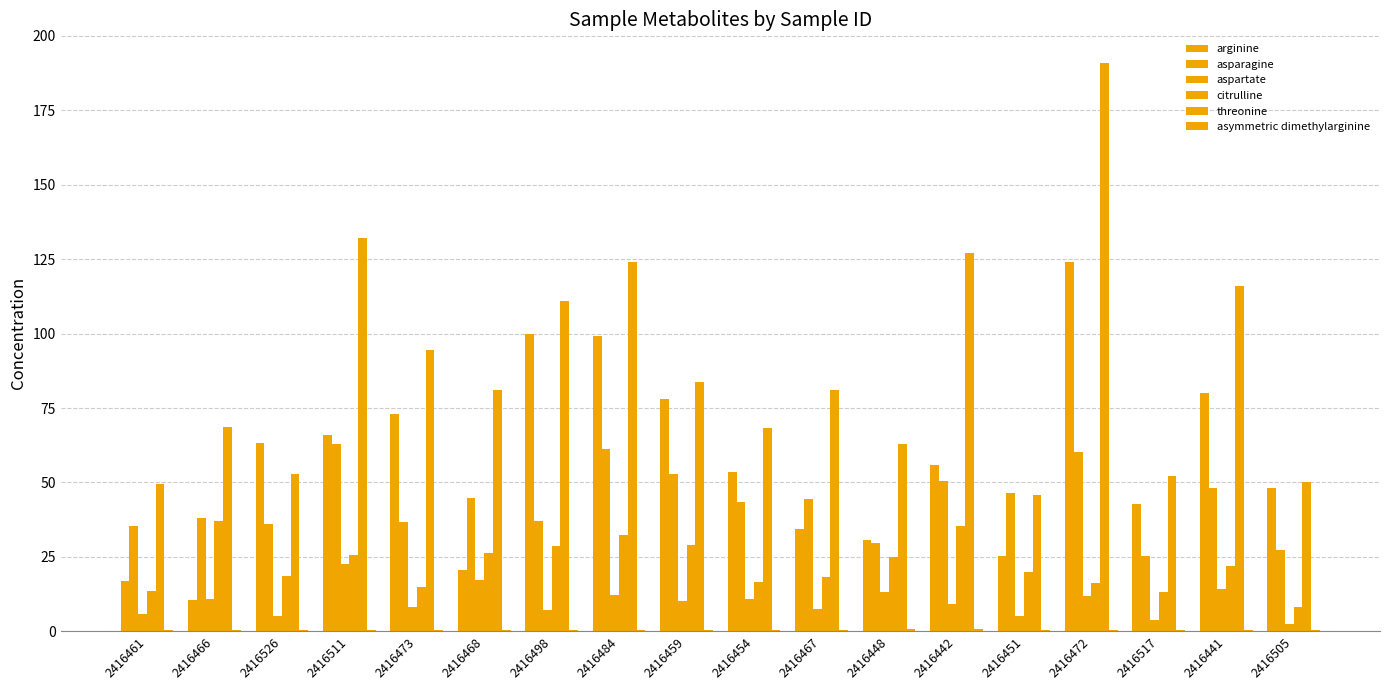

Are the bars grouped side by side (vs. stacked)?

Yes